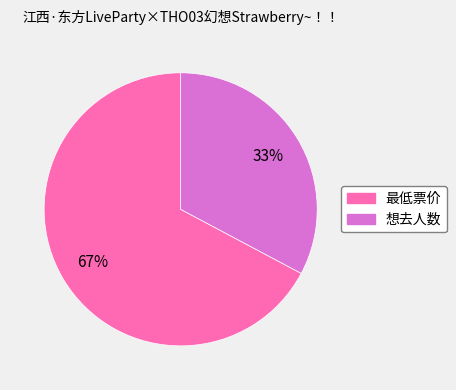

The 最低票价 slice represents 55% of the pie. True or false?

False